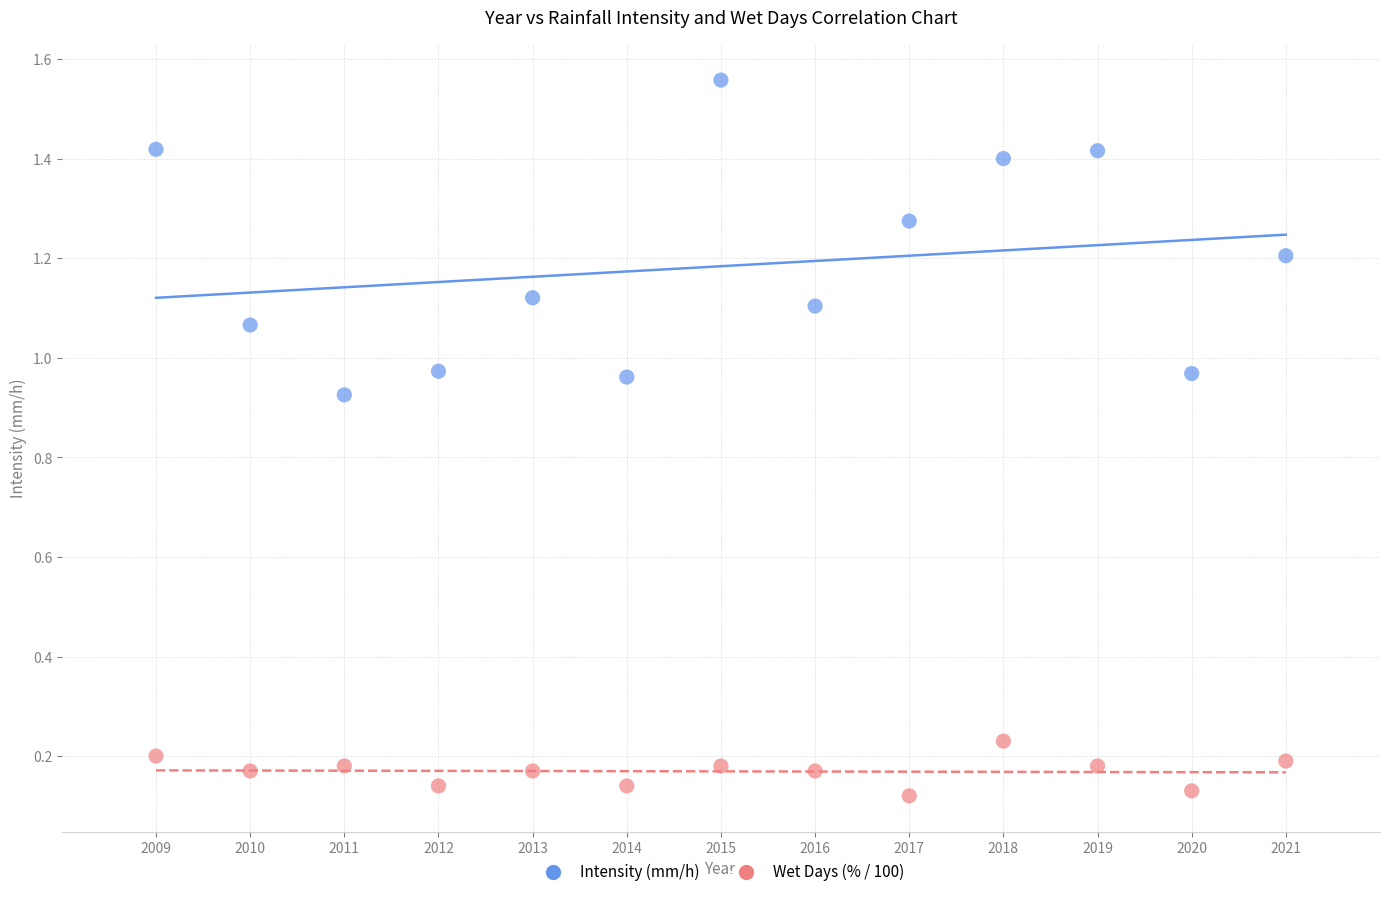

Across all data points, what is the range of X values (max minus min)?

12.0